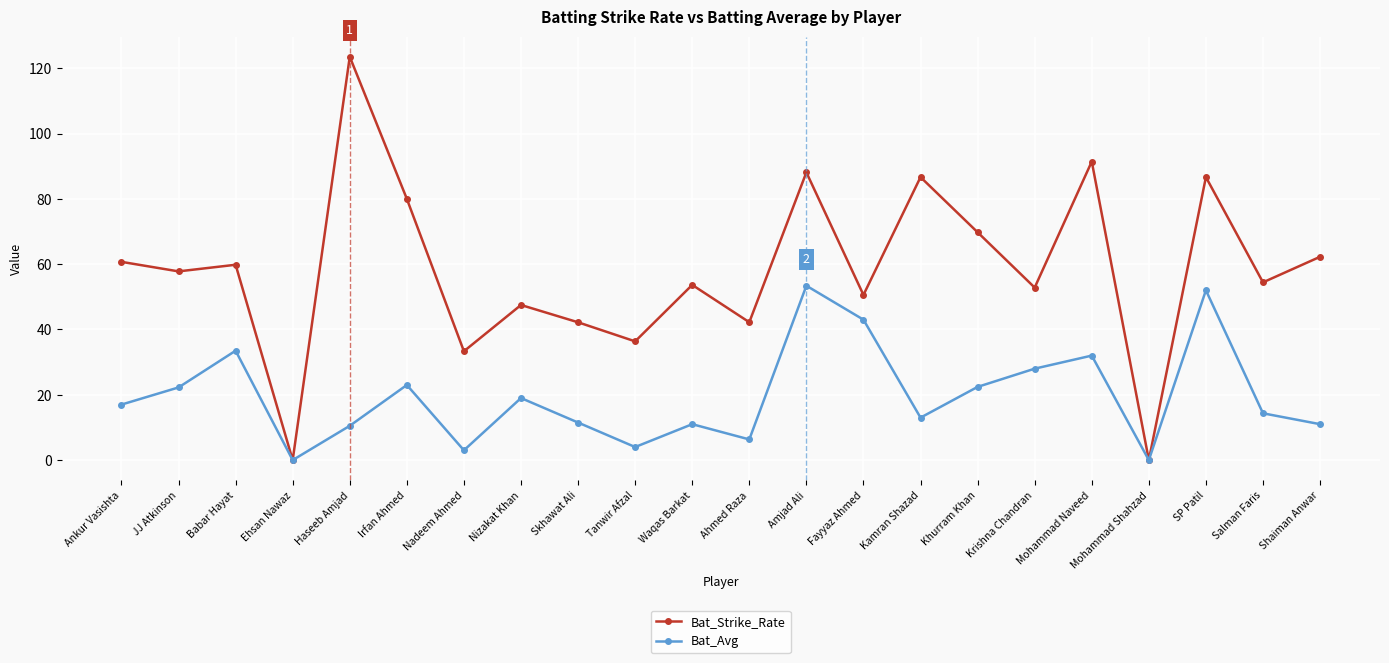

Rank the series by their average value, from lowest to highest.

Bat_Avg, Bat_Strike_Rate